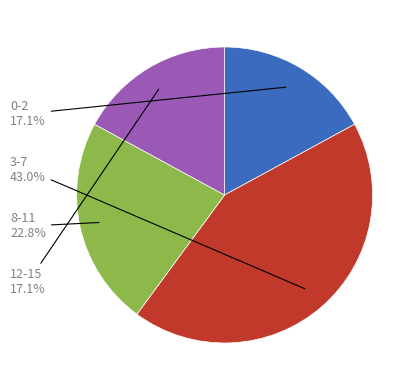

Is there any slice that represents more than half of the pie?

No